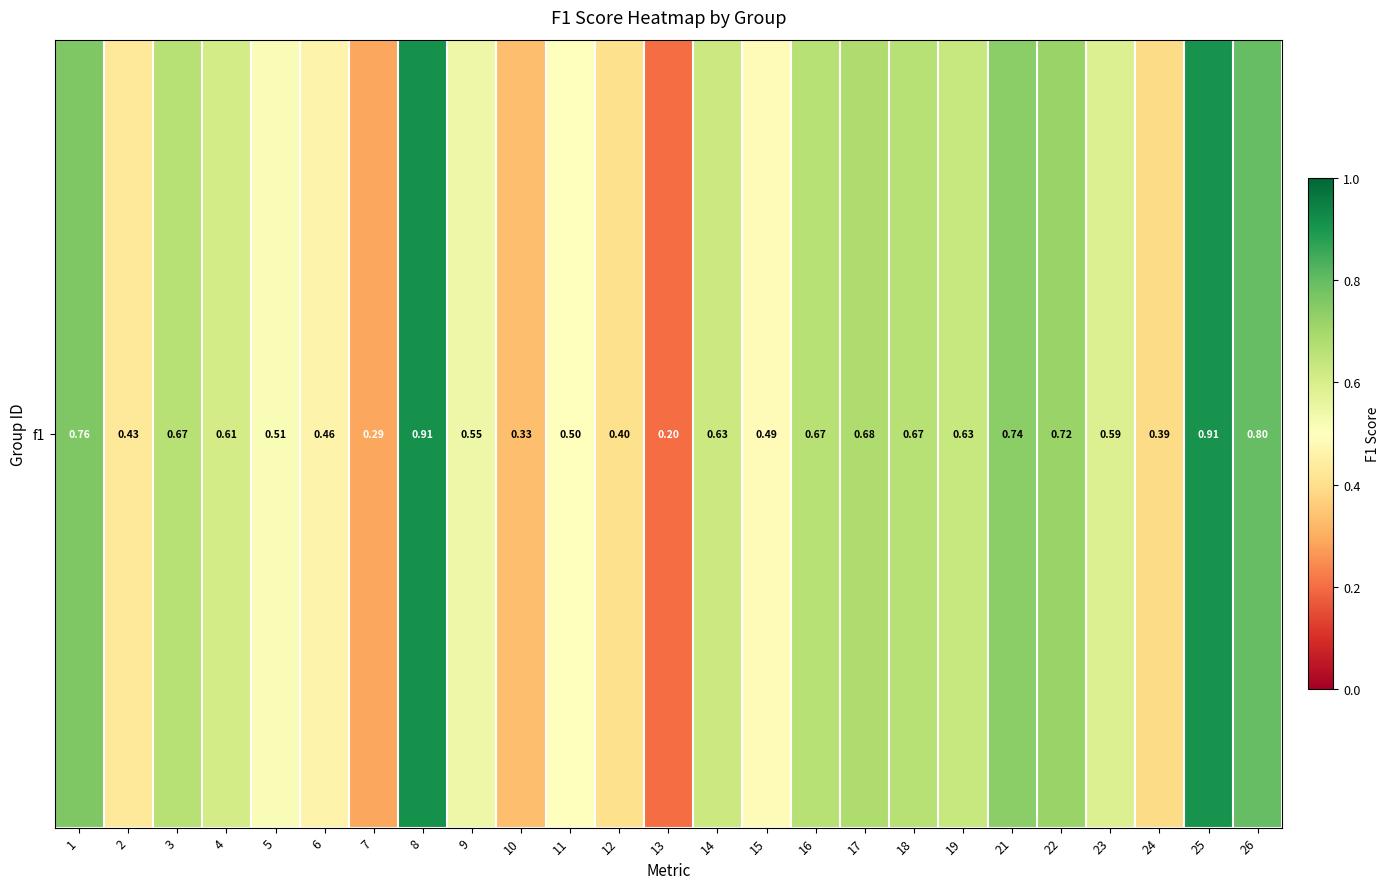

What is the difference between the maximum and minimum values?

0.7